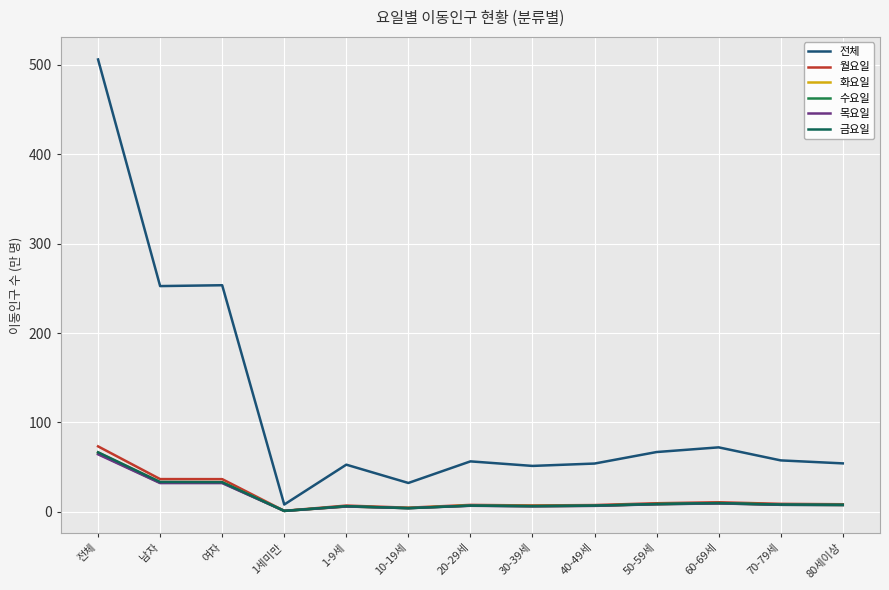

What is the total value across all series at 50-59세?

111.2